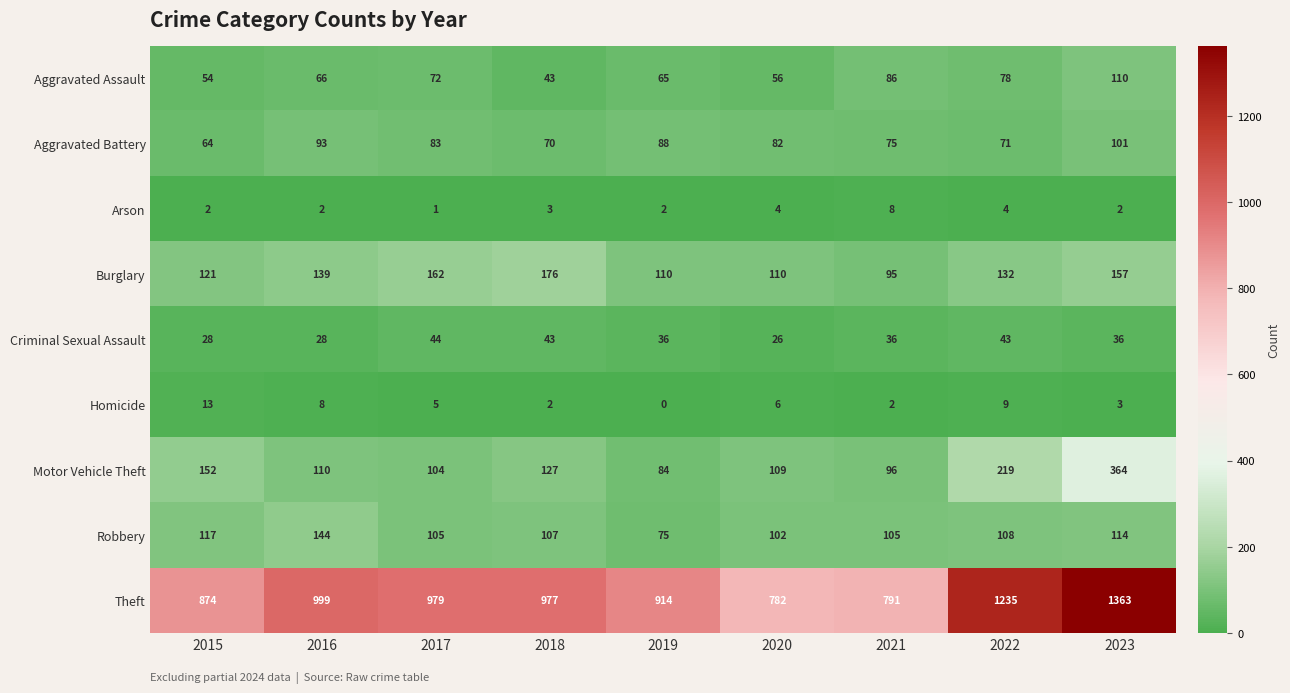

At which label does Motor Vehicle Theft first exceed 110?

2015